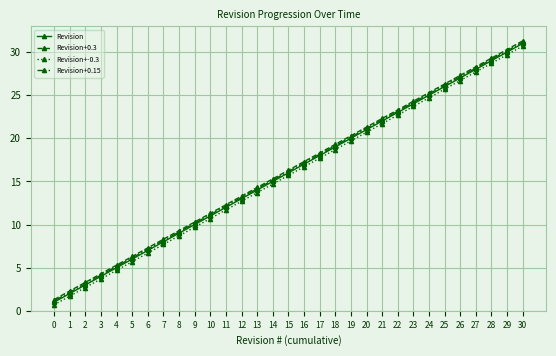

What is the spread (max minus min) of values at 2?

0.6